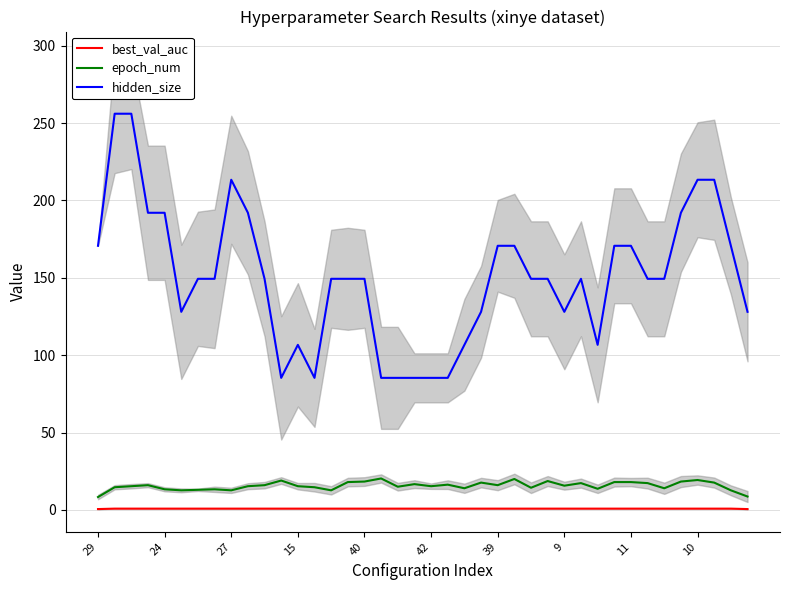

At how many categories does at least one series exceed 145?

26